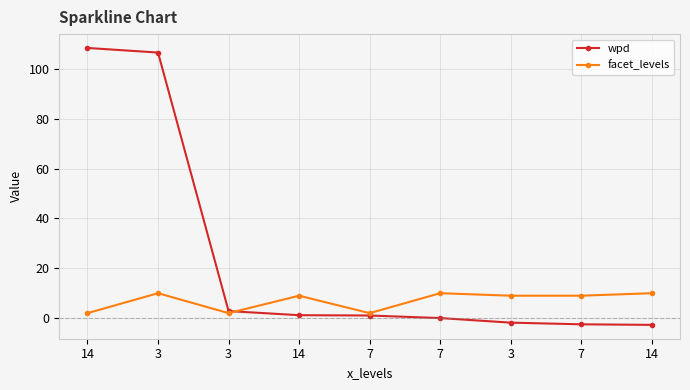

Is this an area chart (filled region under the line)?

No